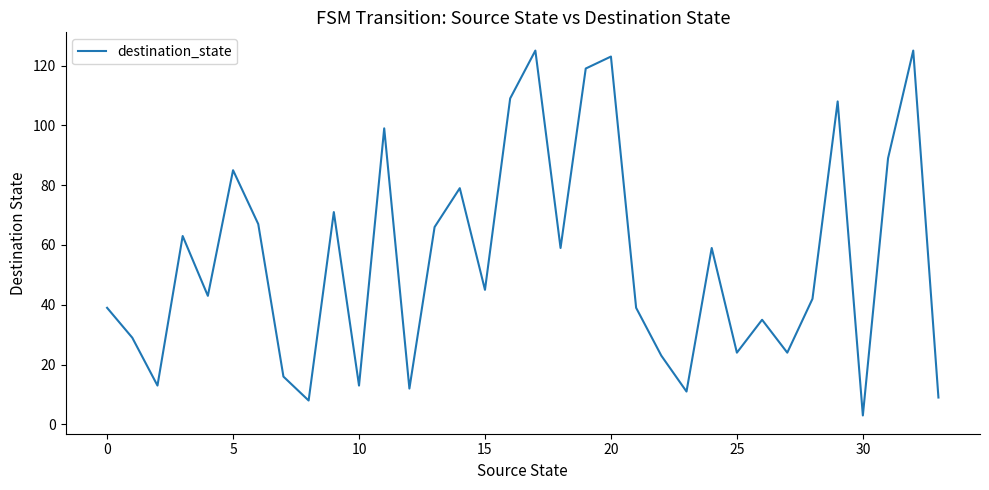

What is the difference between the maximum and minimum values?

122